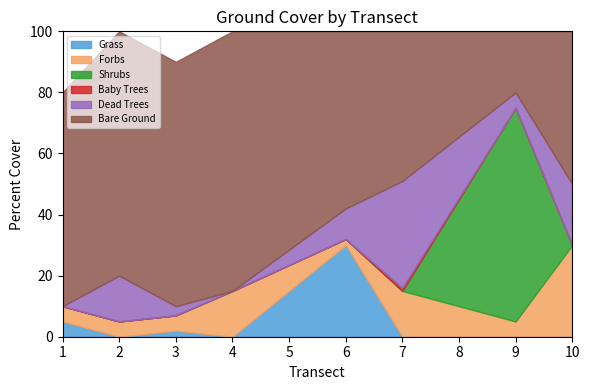

Is the value of Grass at 3 greater than the value of Forbs at 10?

No